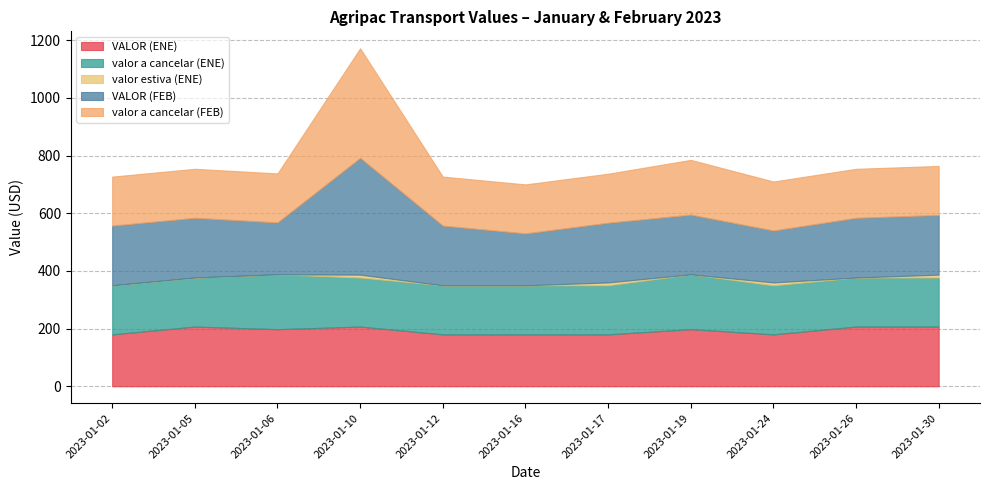

Is the value of VALOR (FEB) at 2023-01-19 greater than the value of valor a cancelar (FEB) at 2023-01-30?

Yes